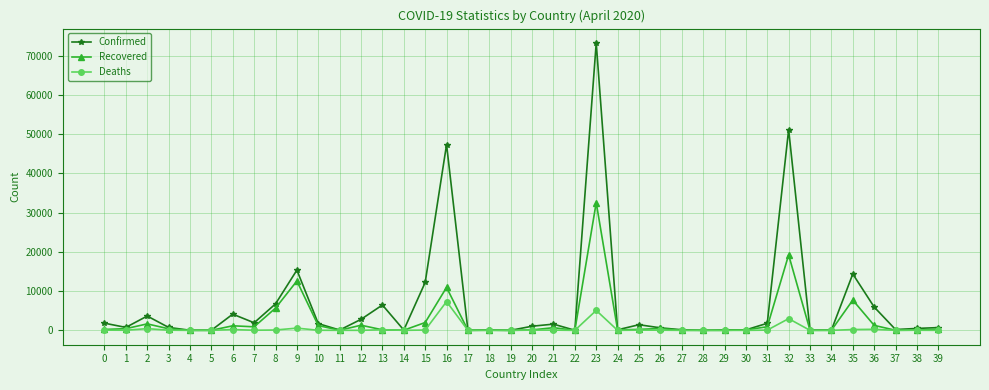

Which series has the largest total across all categories?

Confirmed